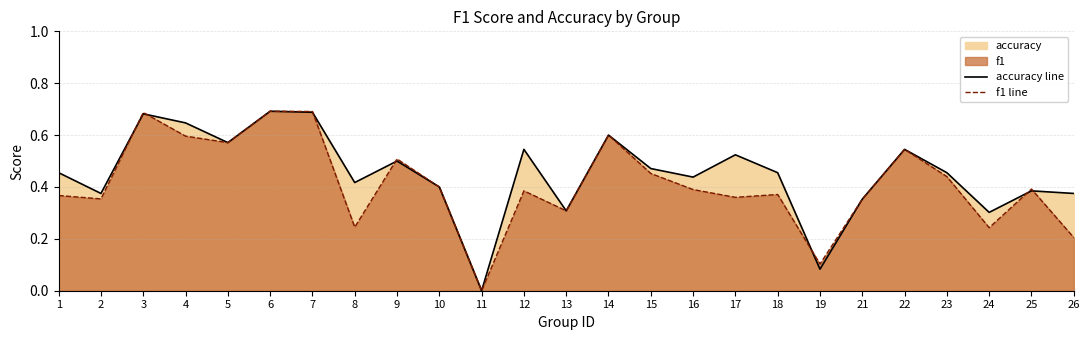

What is the difference between the maximum and second lowest values in the f1 line series?

0.6